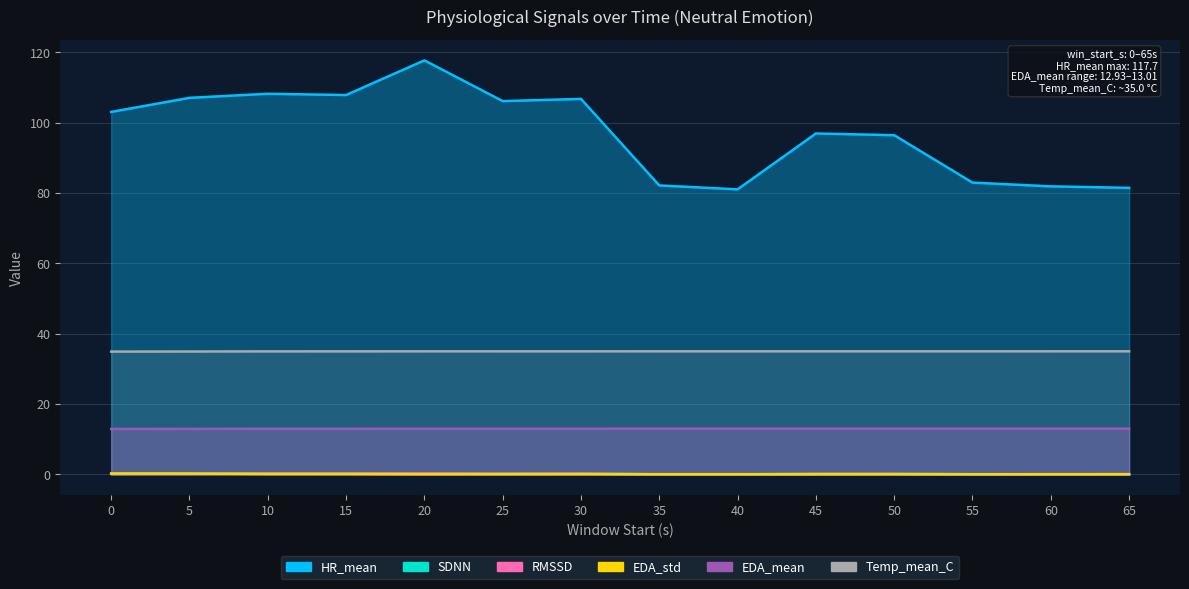

True or false: HR_mean and RMSSD intersect in this chart.

False